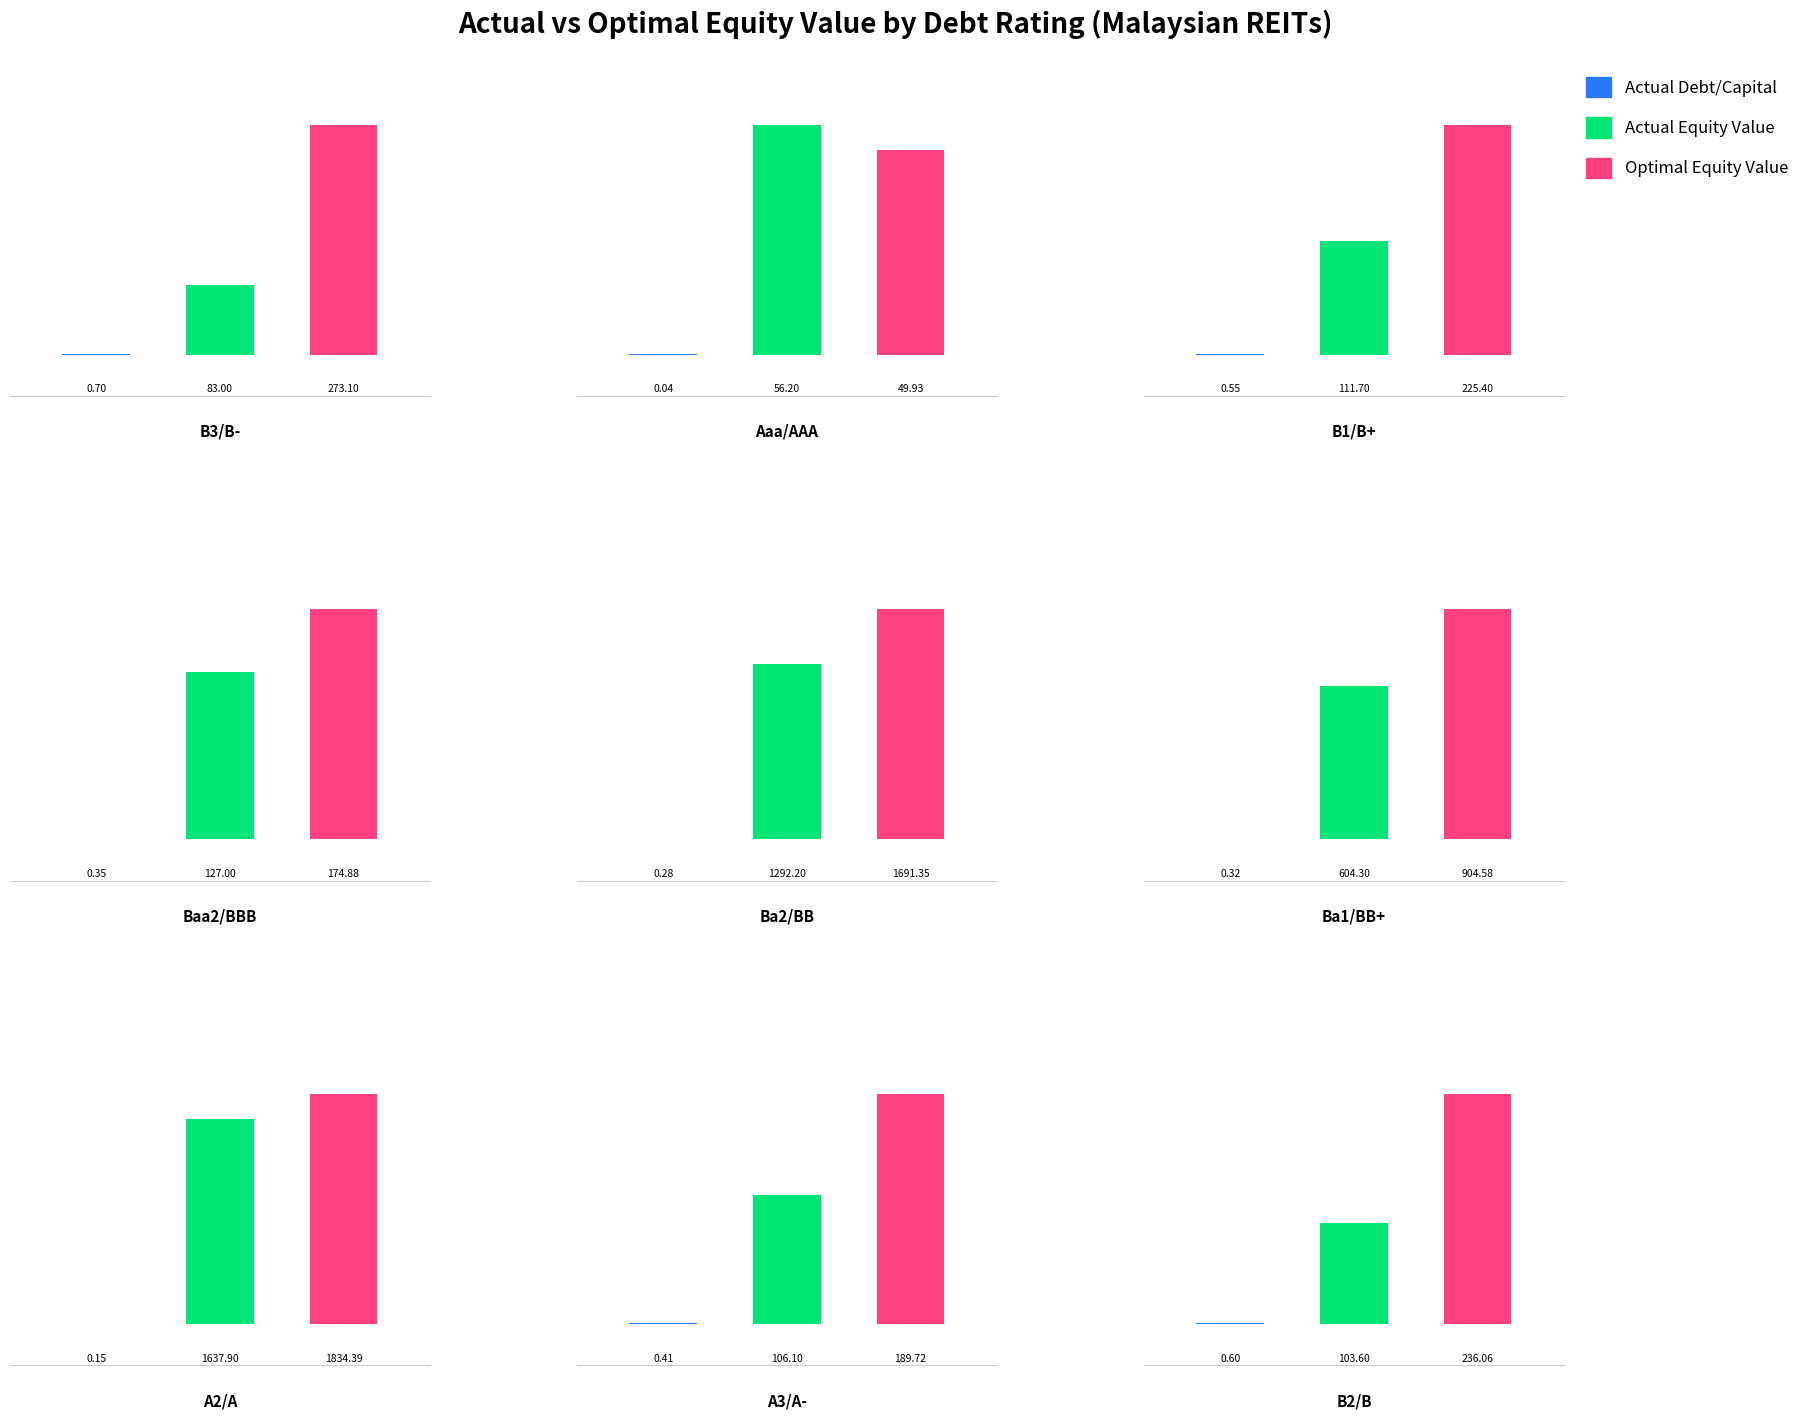

The value of optimal_equity_value at B1/B+ is 324.4. True or false?

False